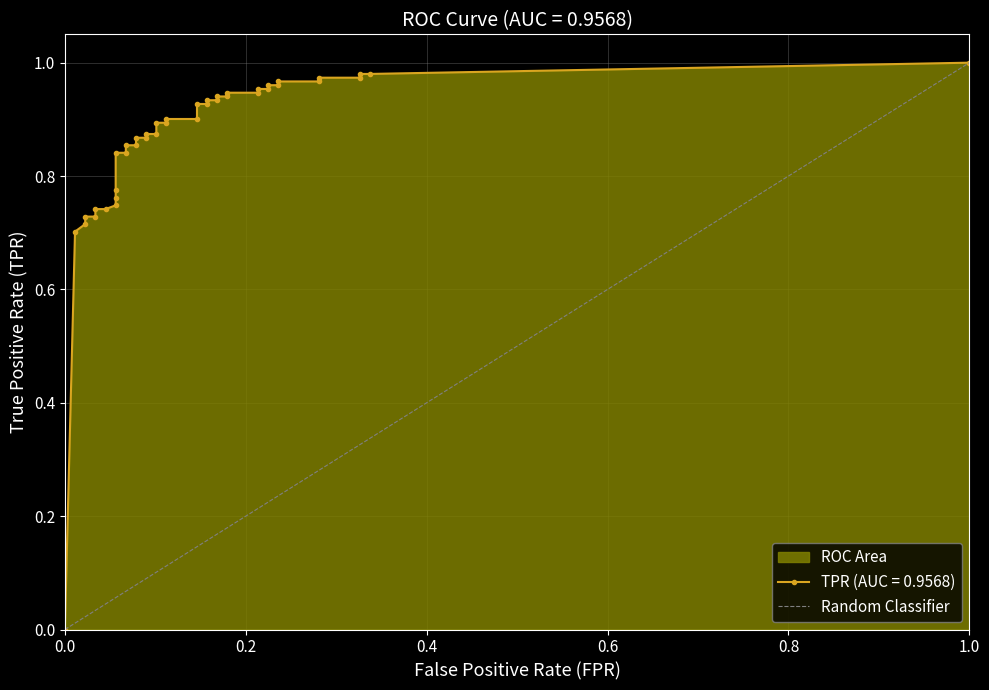

True or false: the data shows 2 at 1.0.

False